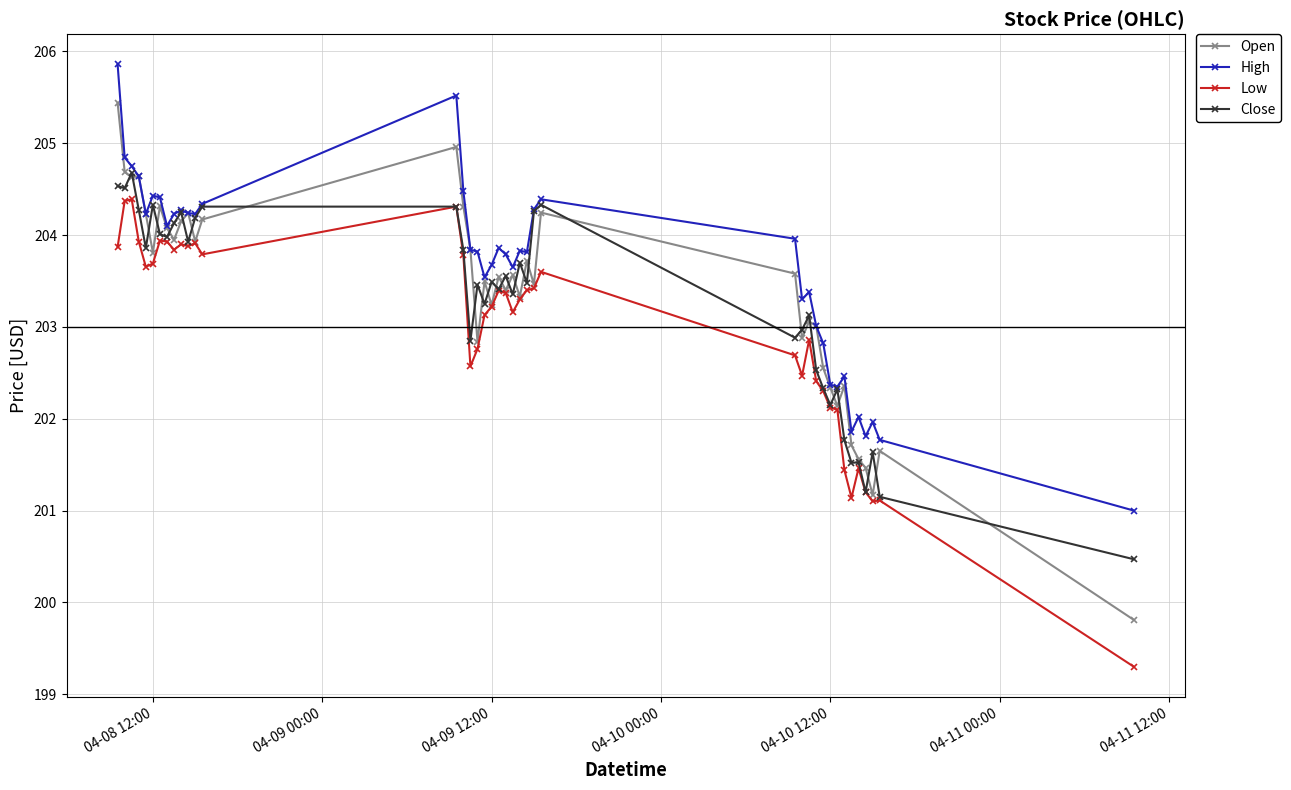

How many lines are shown in the chart?

4